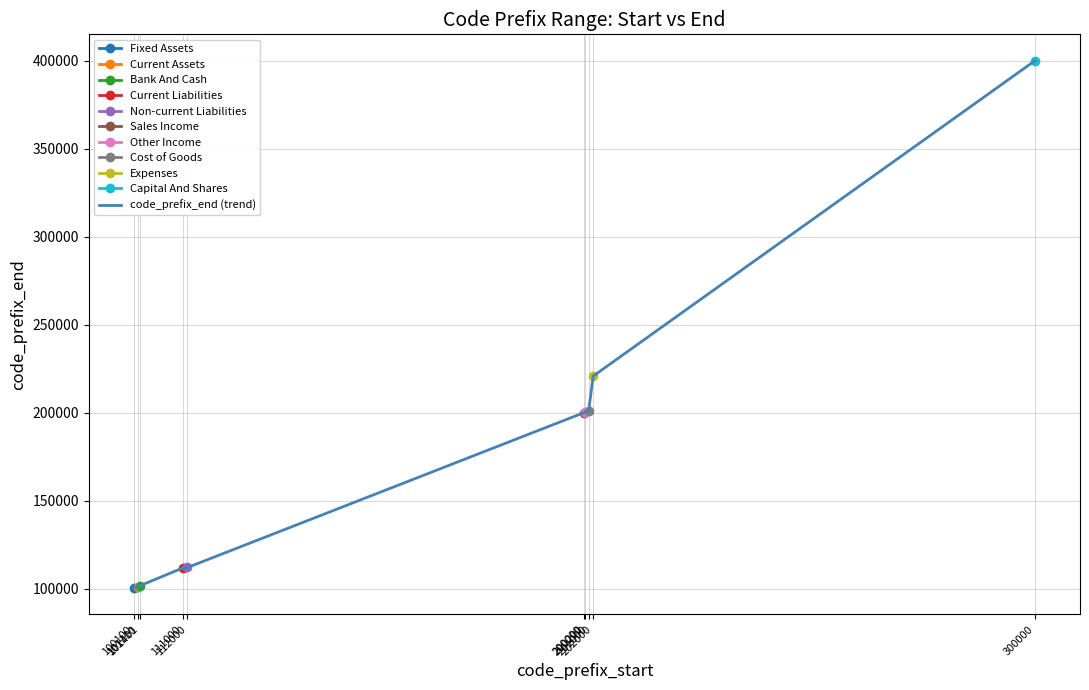

List the labels in order of value, smallest first.

100100, 101110, 101401, 111000, 112000, 200000, 200200, 201000, 202000, 300000